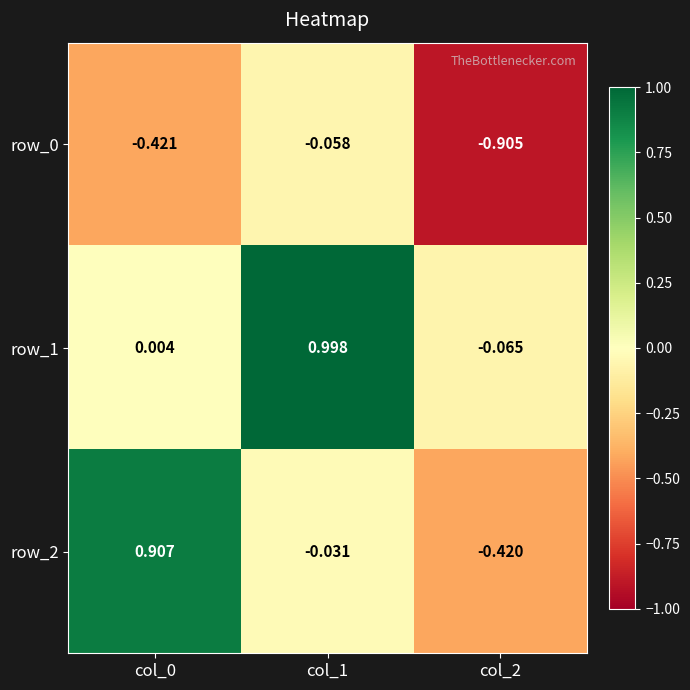

Count the number of categories in the chart.

3